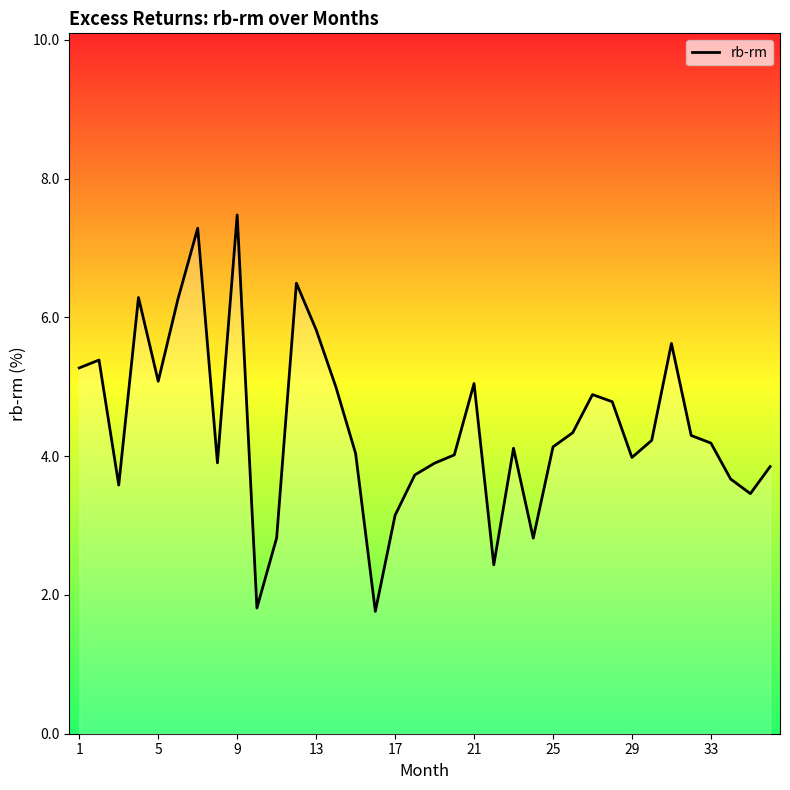

Does the chart have visible grid lines?

No